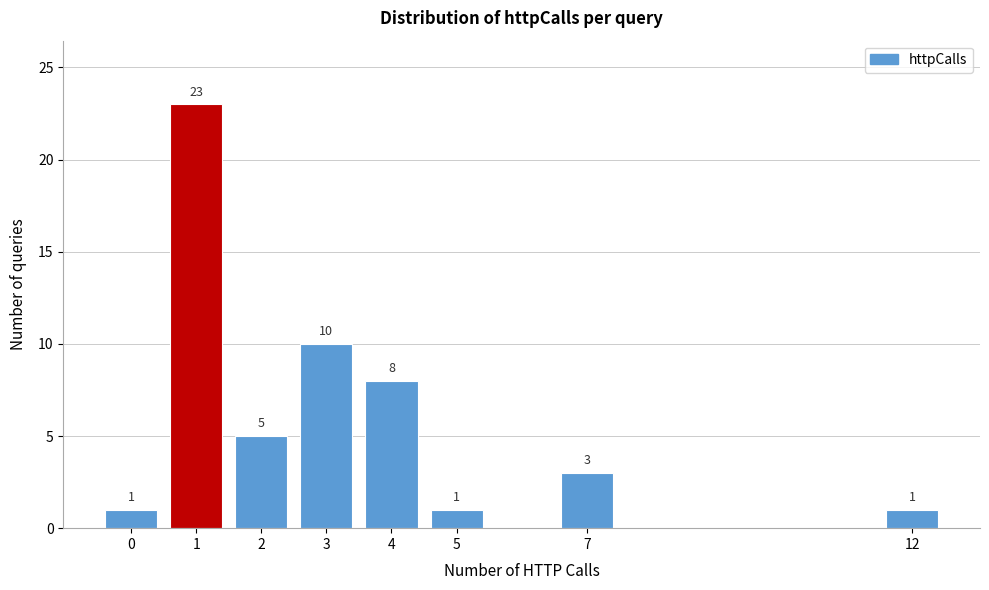

Reading left to right, what are all the values shown in this chart?

0=1	1=23	2=5	3=10	4=8	5=1	7=3	12=1